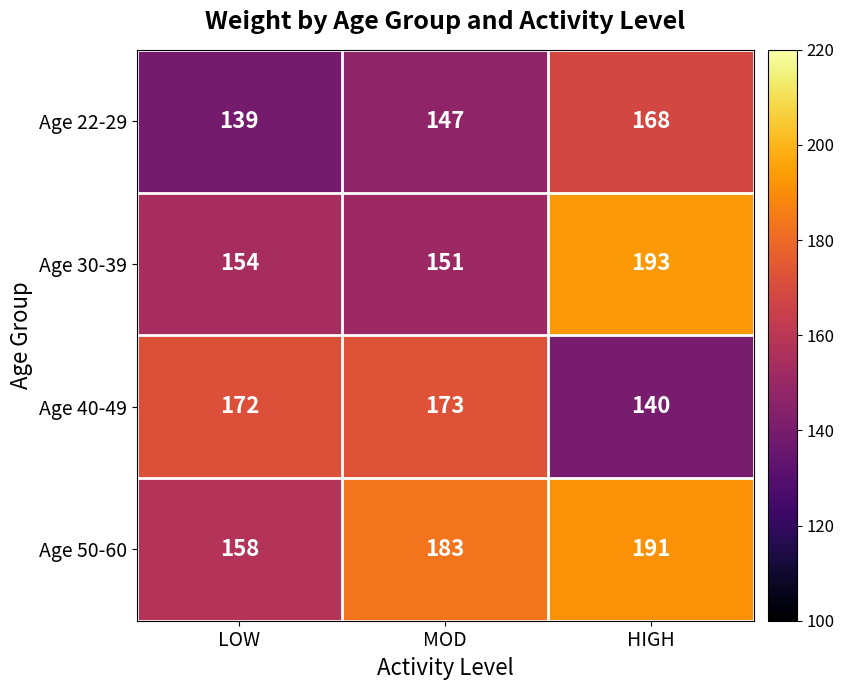

What value does the Age 50-60 series have at LOW?

158